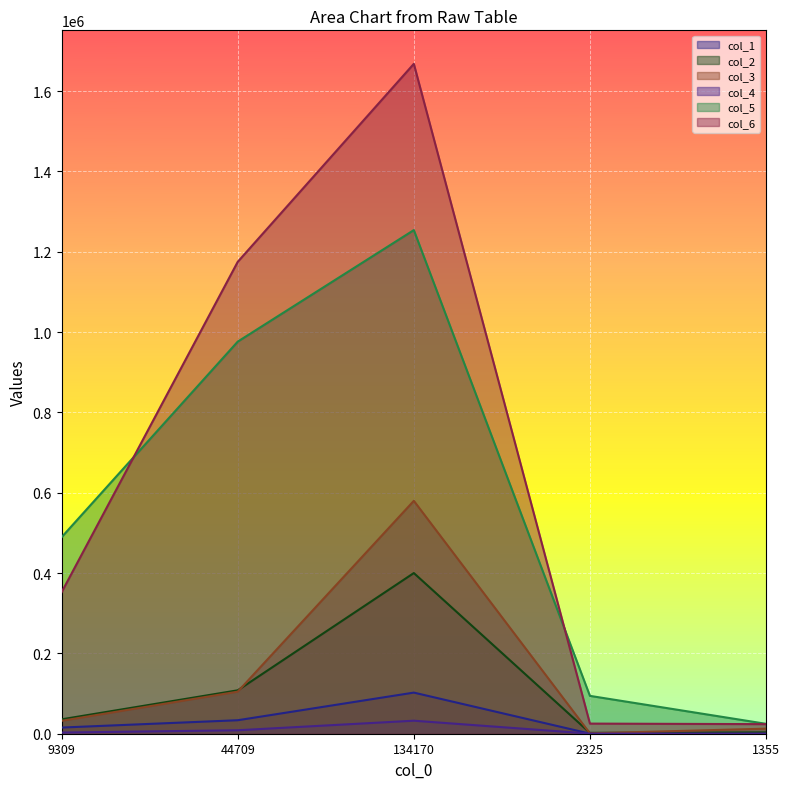

What is the label of the 1st point from the right?

1355